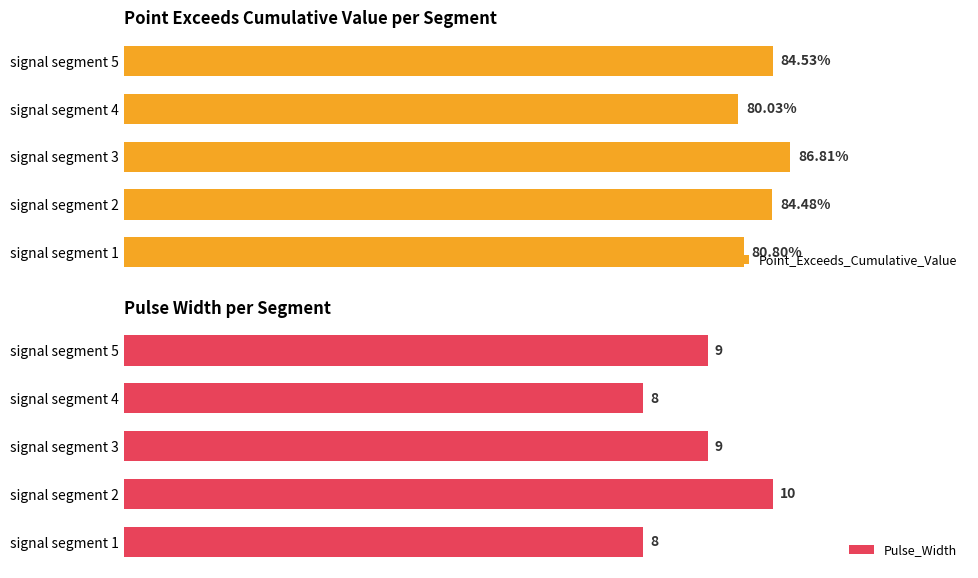

Rank the series at signal segment 4 from lowest to highest value.

Point_Exceeds_Cumulative_Value, Pulse_Width